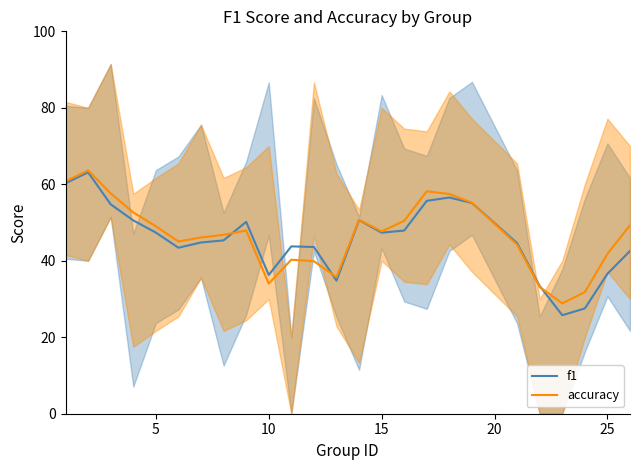

What is the sum of all accuracy values?

1168.1